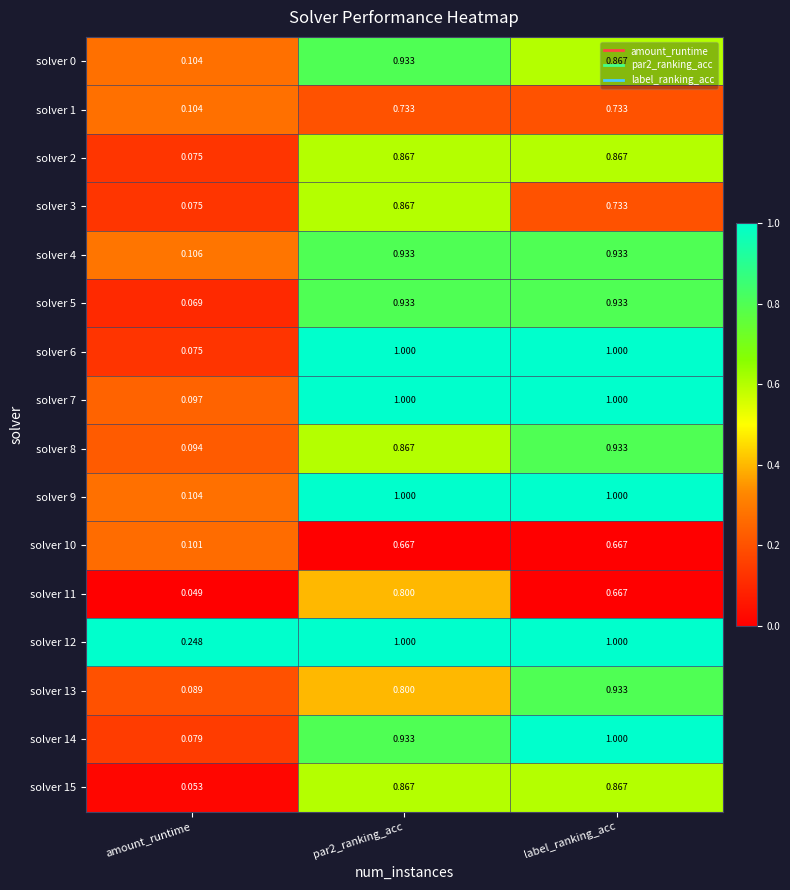

Where is solver 3 nearest to the value 0?

amount_runtime